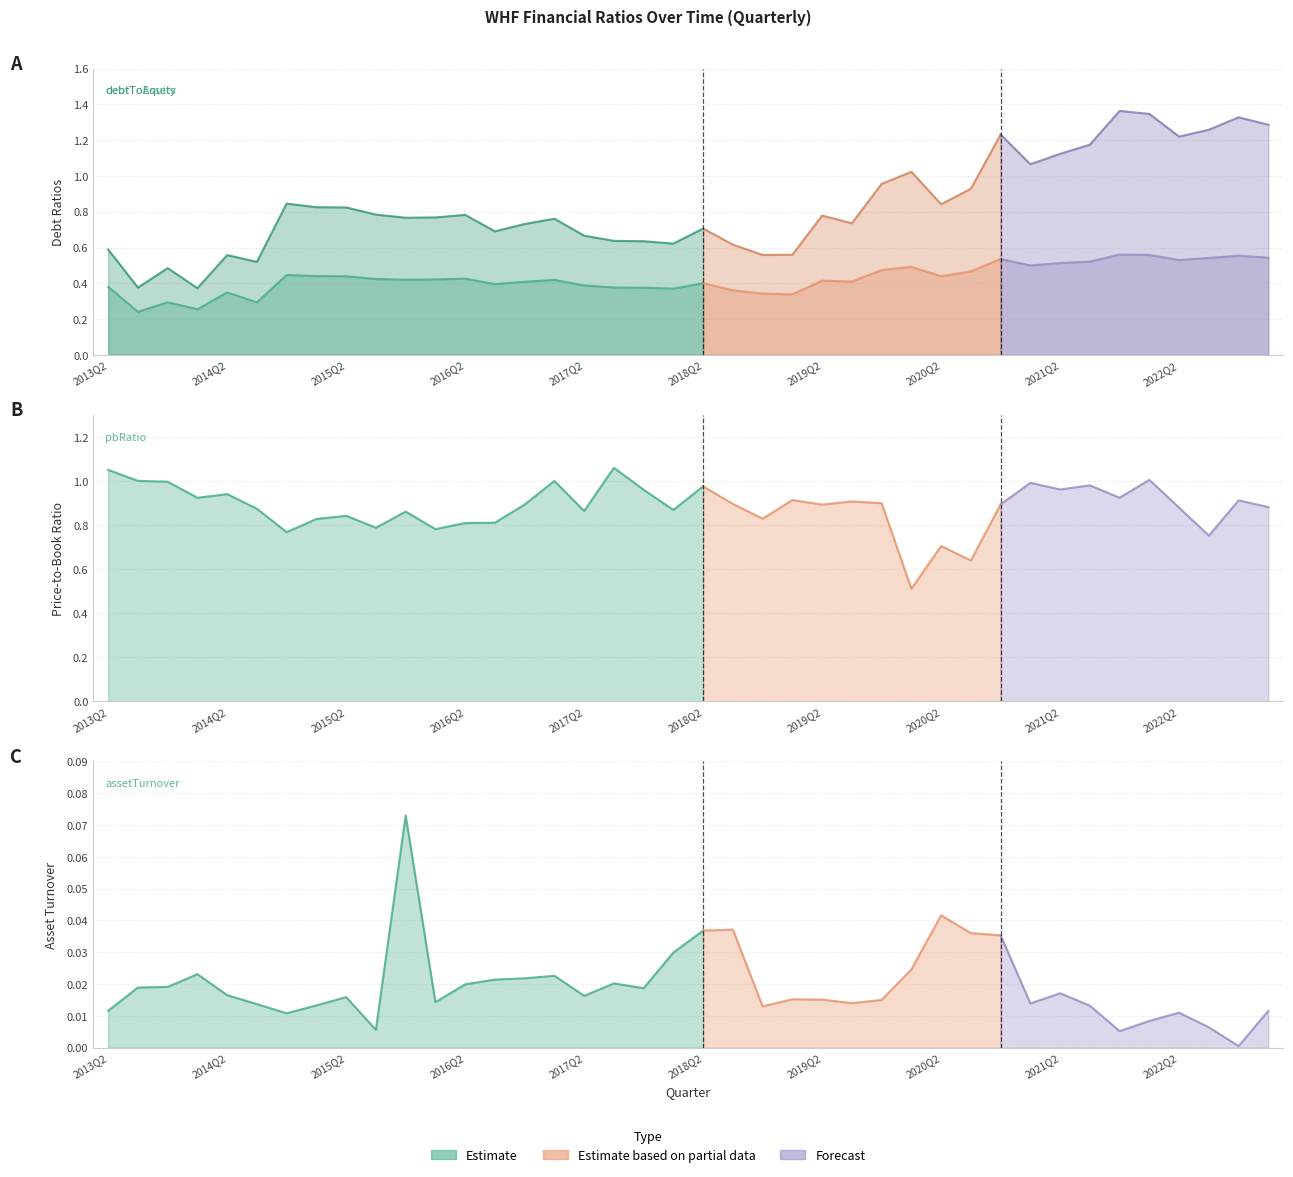

What is the maximum value for assetTurnover?

0.1